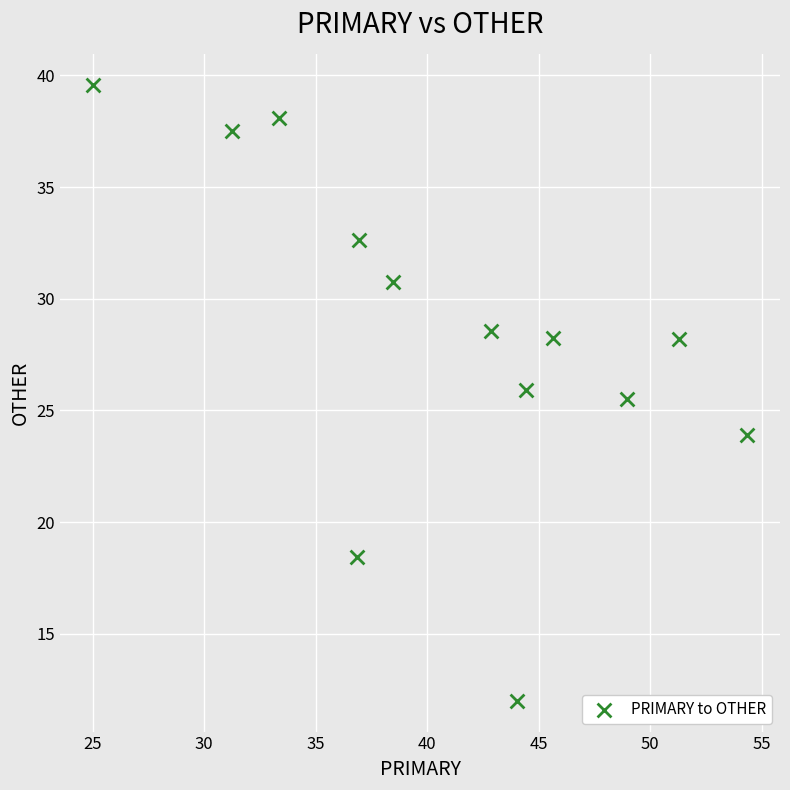

What is the range of Y values (max minus min)?

27.6